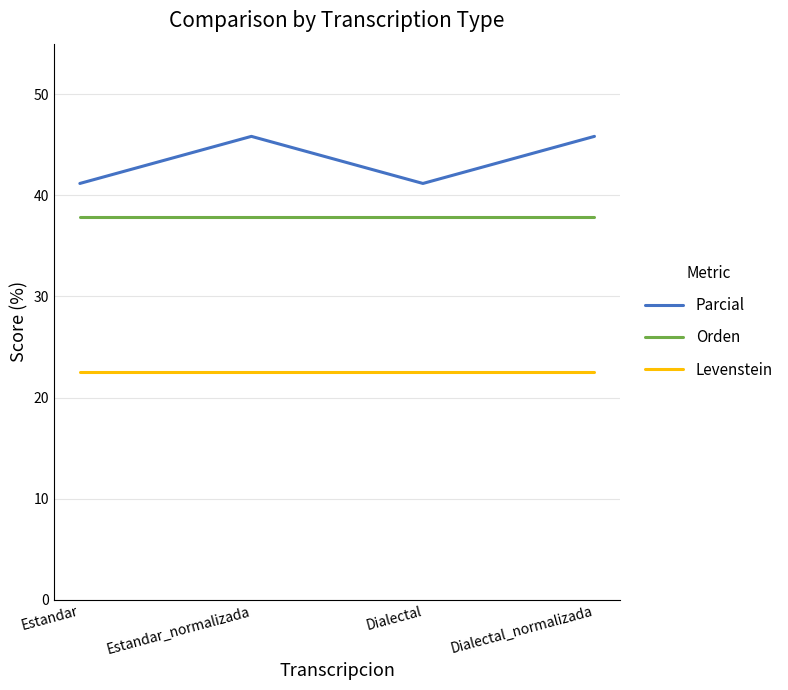

What is the approximate value of Levenstein at Estandar_normalizada?

22.5